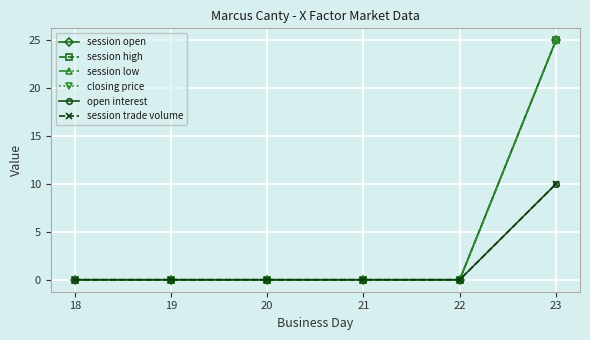

Is this an area chart (filled region under the line)?

No